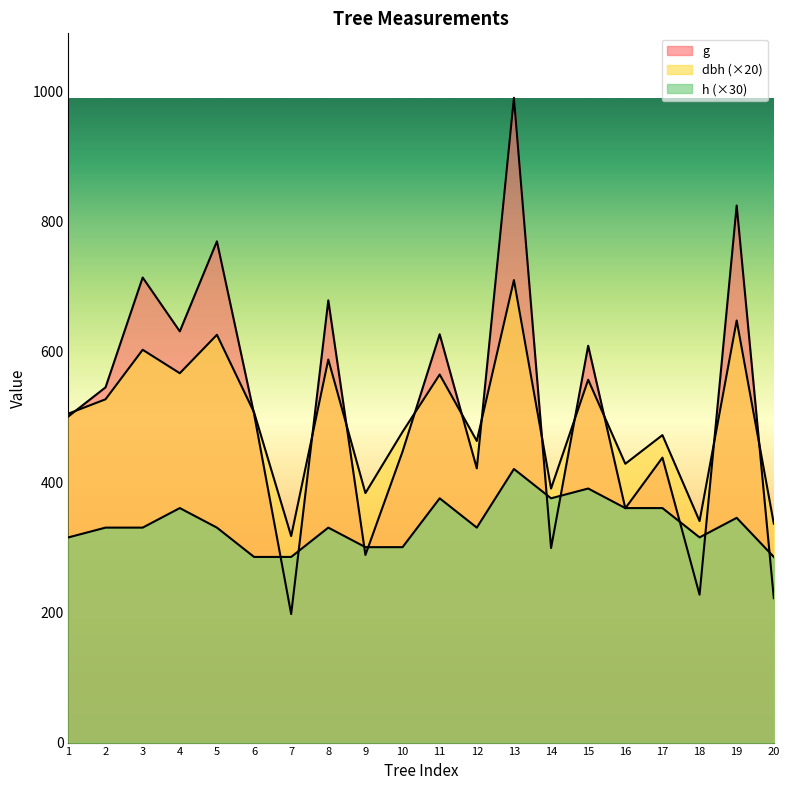

How many lines are shown in the chart?

3